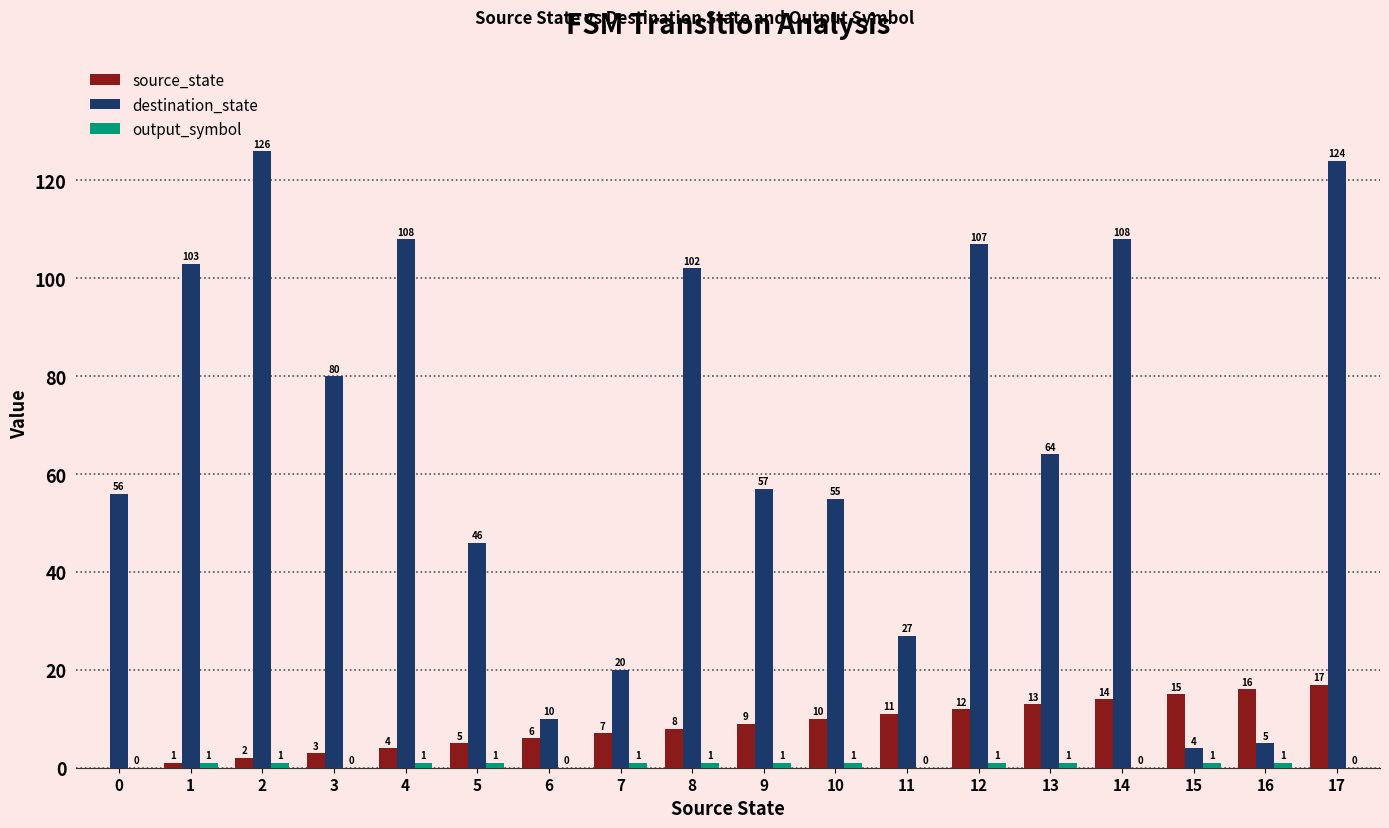

Between 3 and 17, which series saw the biggest shift?

destination_state